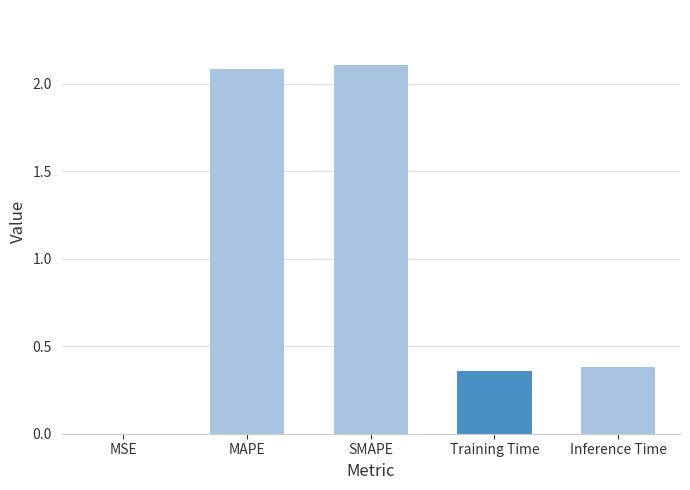

What is the sum of the values at SMAPE and MAPE?

4.2